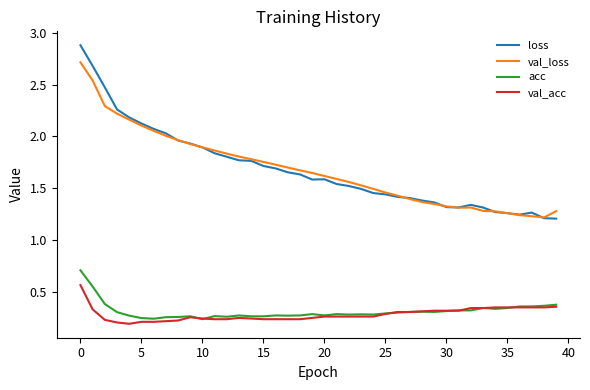

Which series has the largest range (max minus min)?

loss